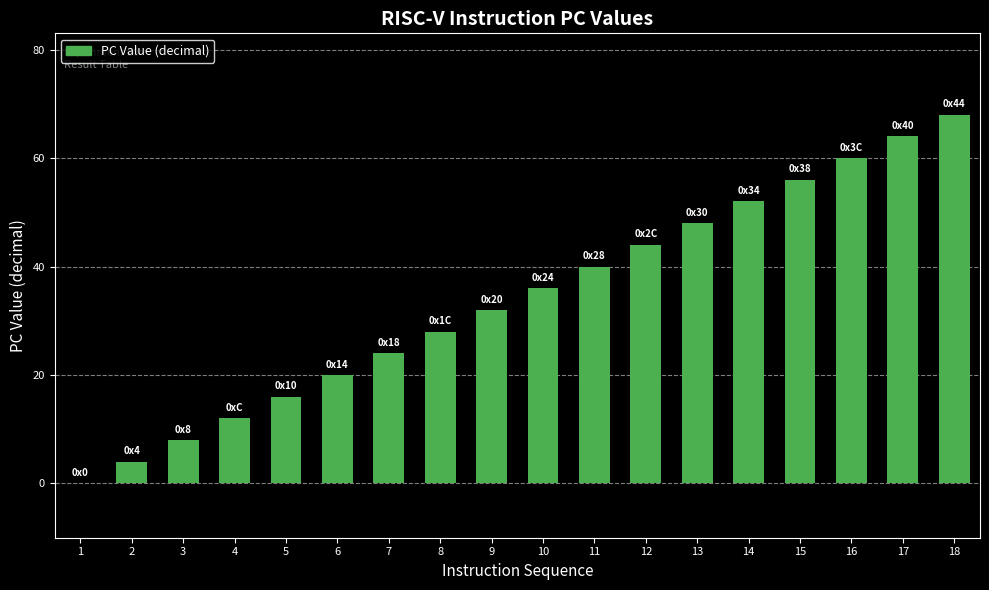

At which category does the chart reach its peak across all series?

18